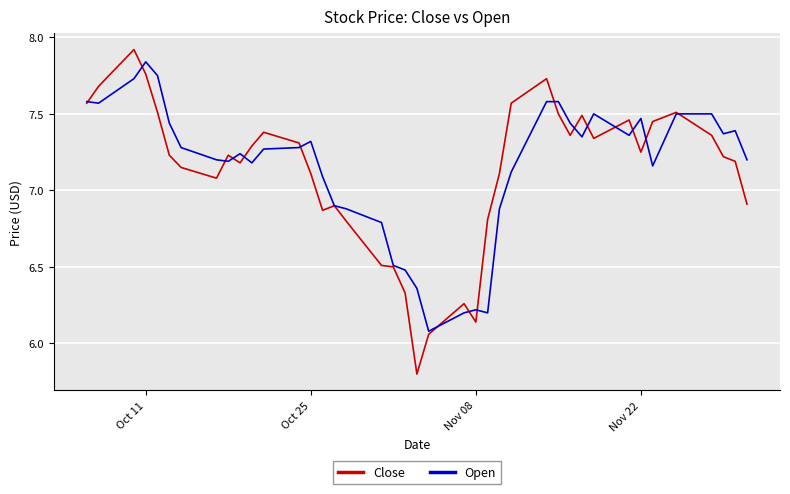

What is the minimum value shown in the chart?

5.8